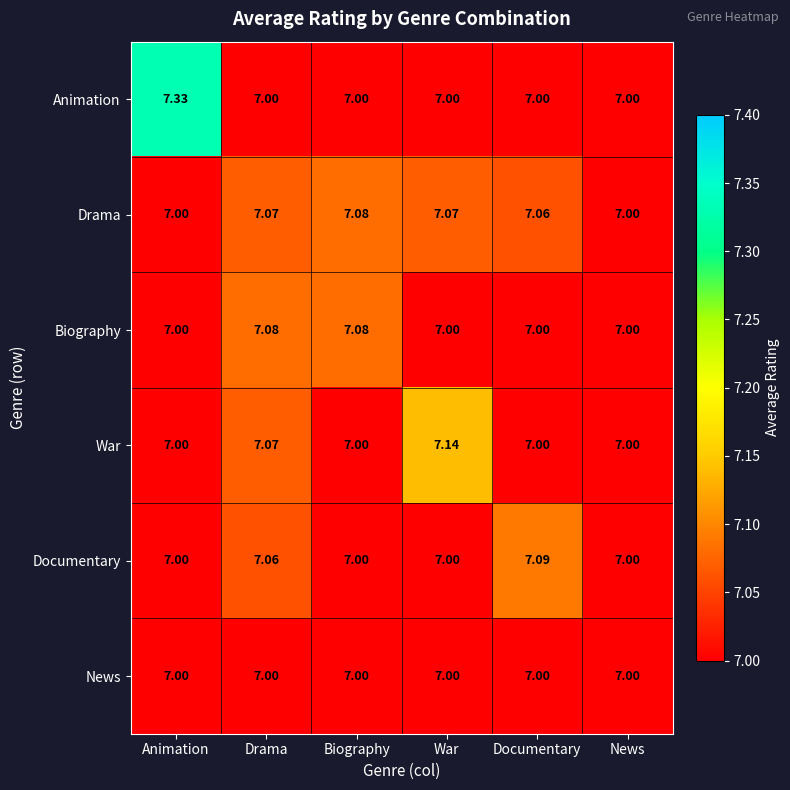

Which category has the highest value across all series?

Animation